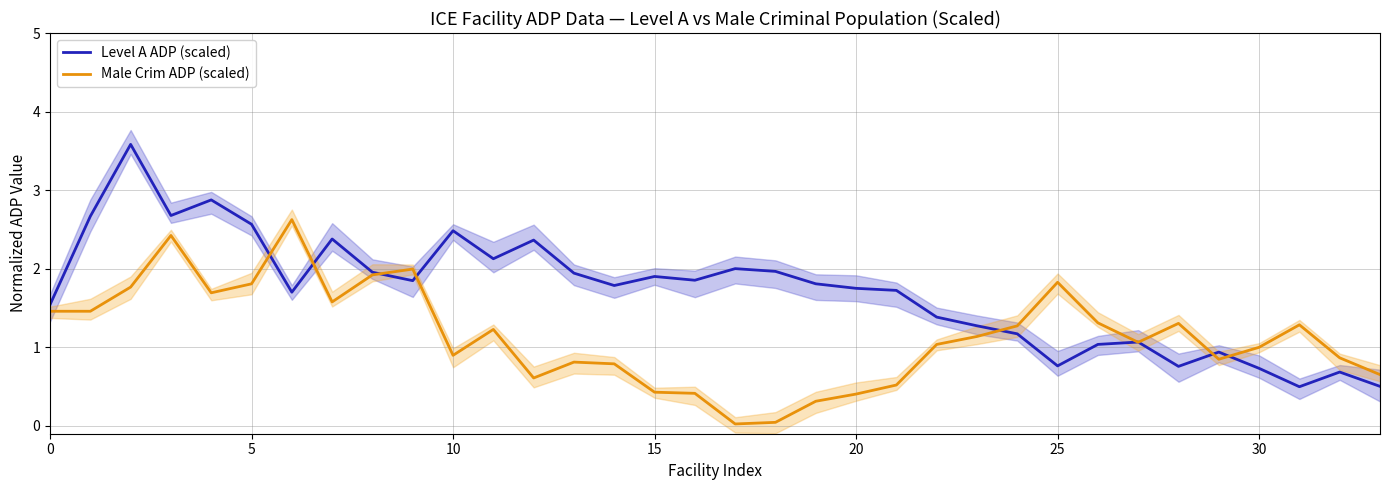

Reading left to right, transcribe all the data shown in this chart.

Level A ADP (scaled): 1.5	2.7	3.6	2.7	2.9	2.6	1.7	2.4	2.0	1.8	2.5	2.1	2.4	1.9	1.8	1.9	1.9	2.0	2.0	1.8	1.8	1.7	1.4	1.3	1.2	0.8	1.0	1.1	0.8	0.9	0.7	0.5	0.7	0.5
Male Crim ADP (scaled): 1.5	1.5	1.8	2.4	1.7	1.8	2.6	1.6	1.9	2.0	0.9	1.2	0.6	0.8	0.8	0.4	0.4	0.0	0.0	0.3	0.4	0.5	1.0	1.1	1.3	1.8	1.3	1.1	1.3	0.8	1.0	1.3	0.9	0.7